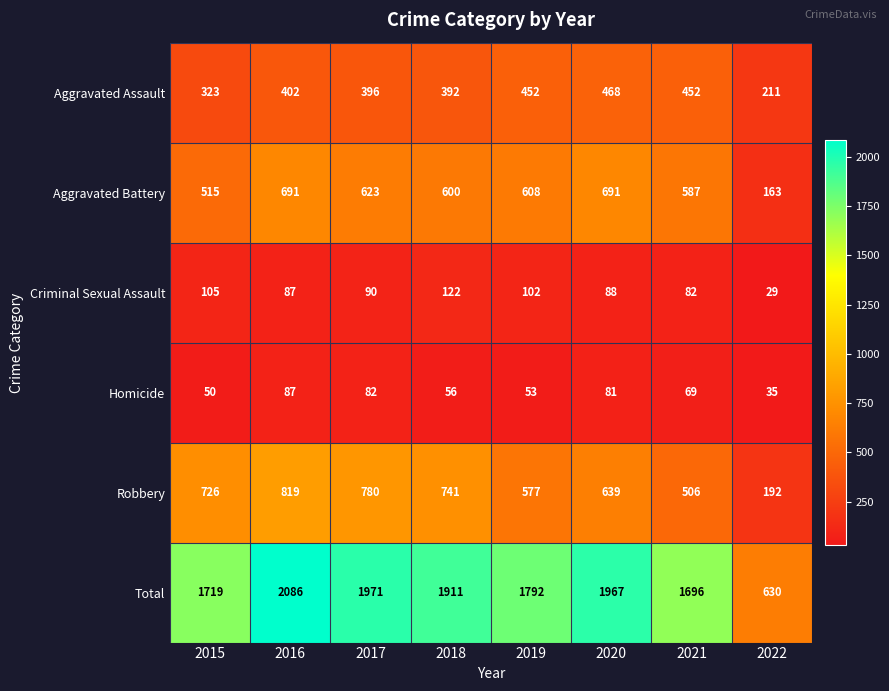

Count the number of categories in the chart.

8